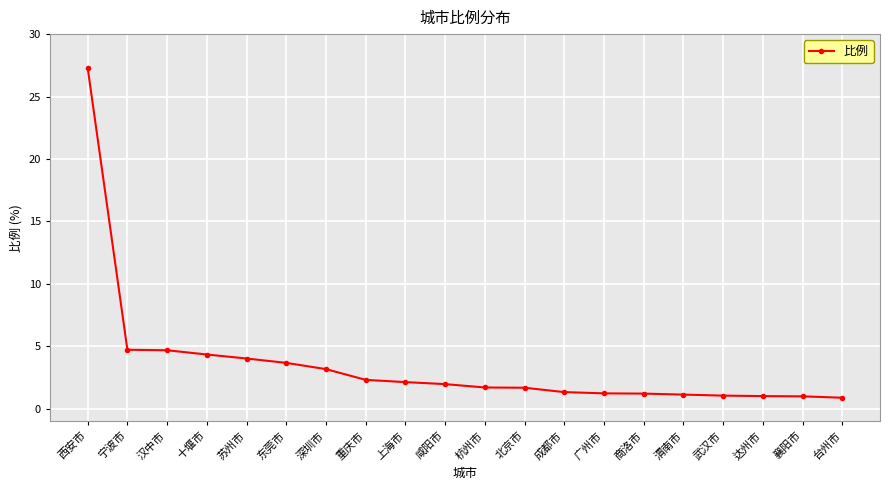

What is the change in value from 东莞市 to 杭州市?

-2.0